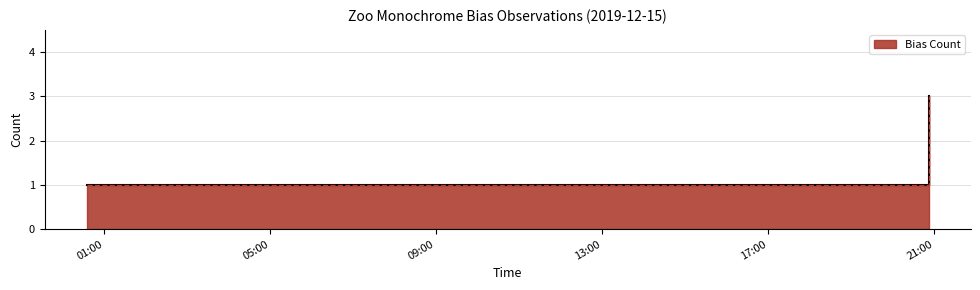

Approximately how many times larger is the value at 2019-12-15 00:35:00 compared to 2019-12-15 15:05:00?

1.0